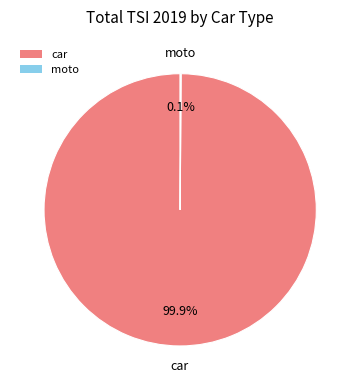

Is it true that car is 100% of the pie?

True